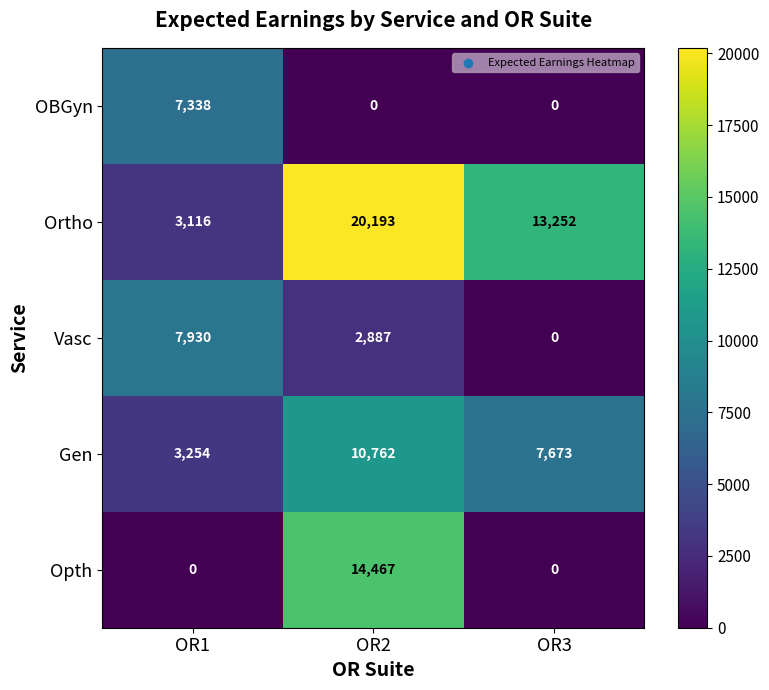

Between OR2 and OR3, which series saw the biggest shift?

Opth